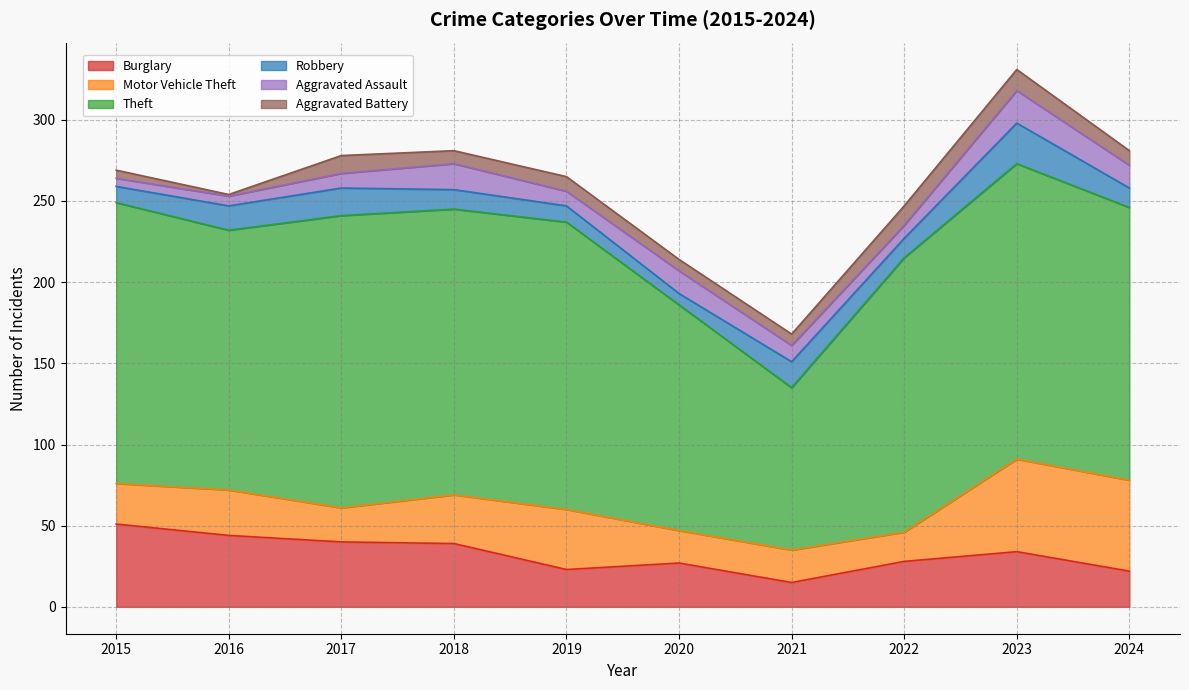

What are all the series names shown in the legend?

Burglary, Motor Vehicle Theft, Theft, Robbery, Aggravated Assault, Aggravated Battery